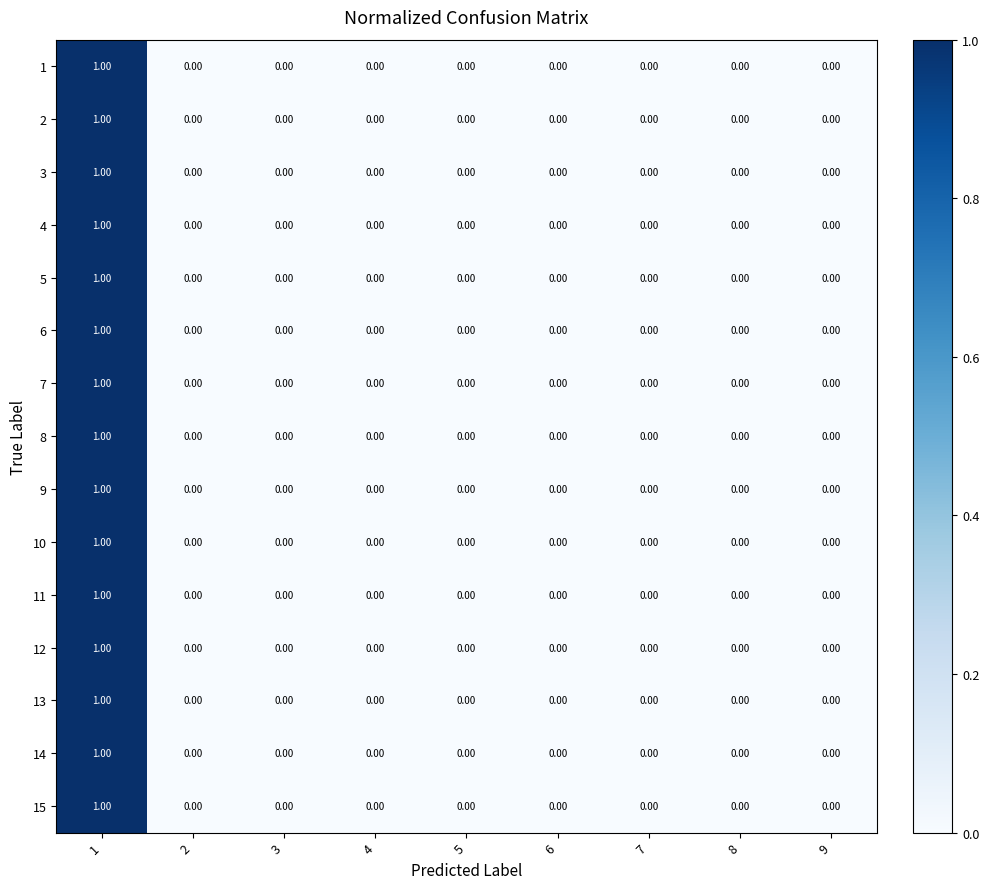

Count the number of categories in the chart.

9